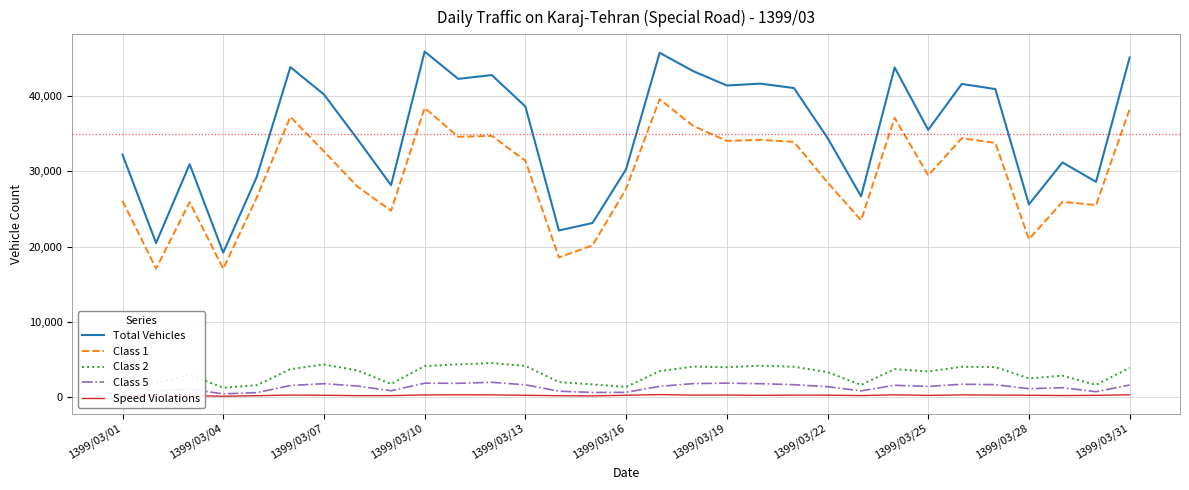

What is the lowest value of the Total Vehicles series?

19201